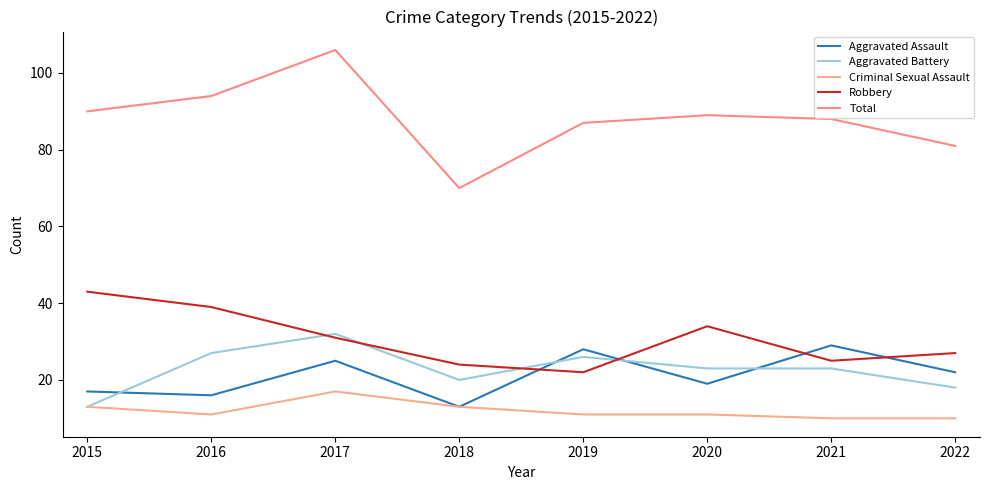

Which series changed the most between 2015 and 2017?

Aggravated Battery